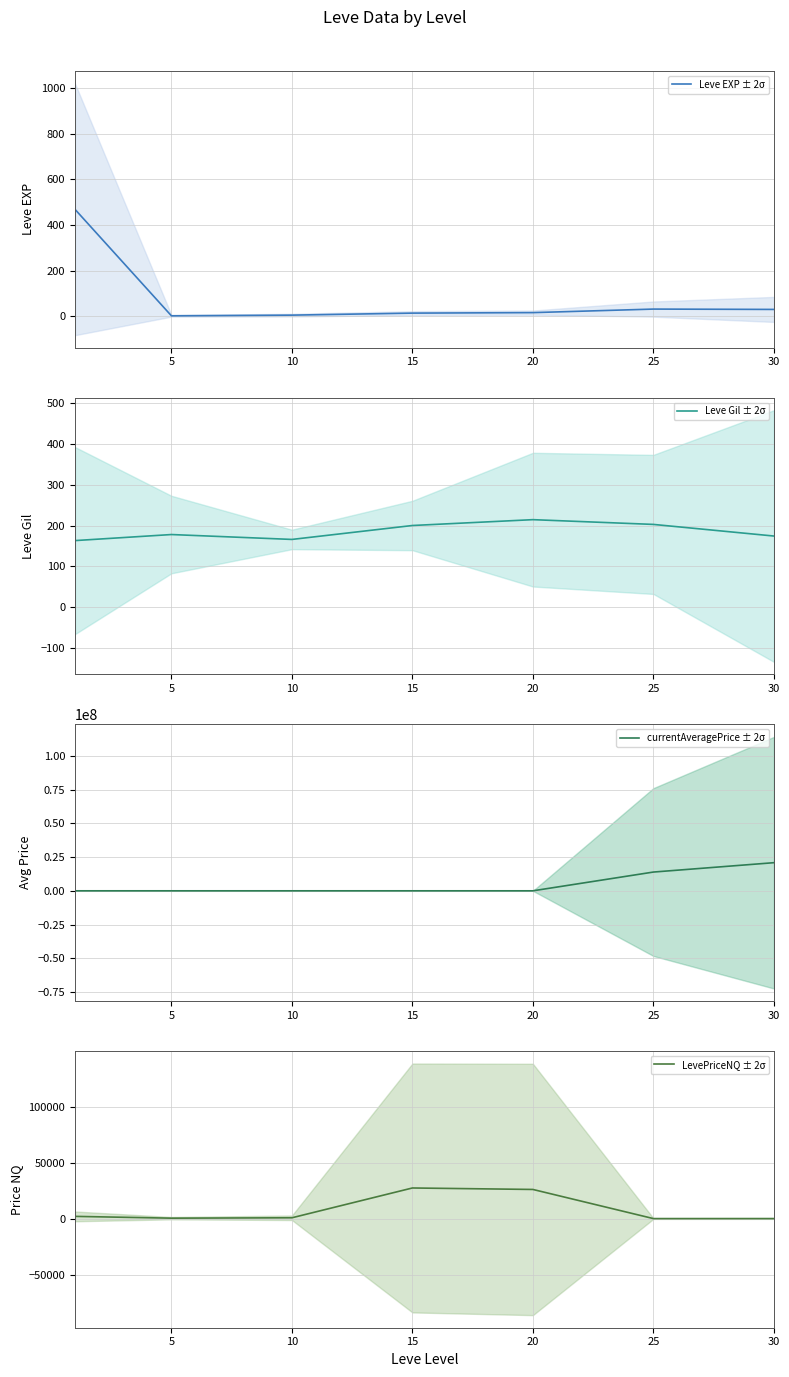

True or false: Leve EXP ± 2σ has more than 1 points higher than both neighbors.

False